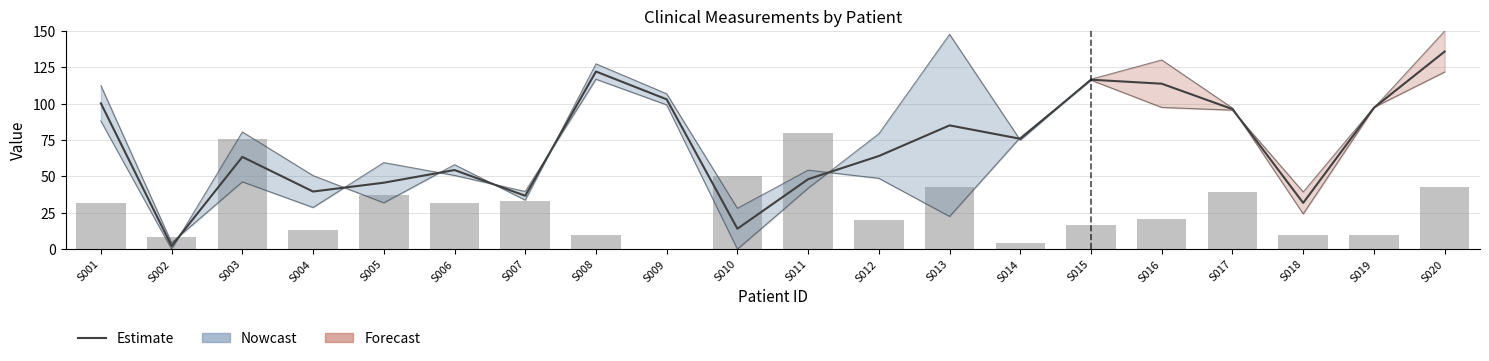

Reading left to right, list all the values displayed in this chart.

Estimate: S001=100.3	S002=2.2	S003=63.5	S004=39.7	S005=45.7	S006=54.4	S007=36.7	S008=122.2	S009=103.1	S010=14.1	S011=48.1	S012=64.1	S013=85.1	S014=75.9	S015=116.6	S016=113.8	S017=96.3	S018=31.8	S019=97.3	S020=135.9
Pack years (scaled): S001=31.8	S002=8.2	S003=75.6	S004=13.2	S005=37.3	S006=31.8	S007=32.9	S008=9.9	S009=0.0	S010=50.4	S011=80.0	S012=19.7	S013=42.7	S014=4.4	S015=16.4	S016=20.8	S017=39.5	S018=9.9	S019=9.9	S020=42.7